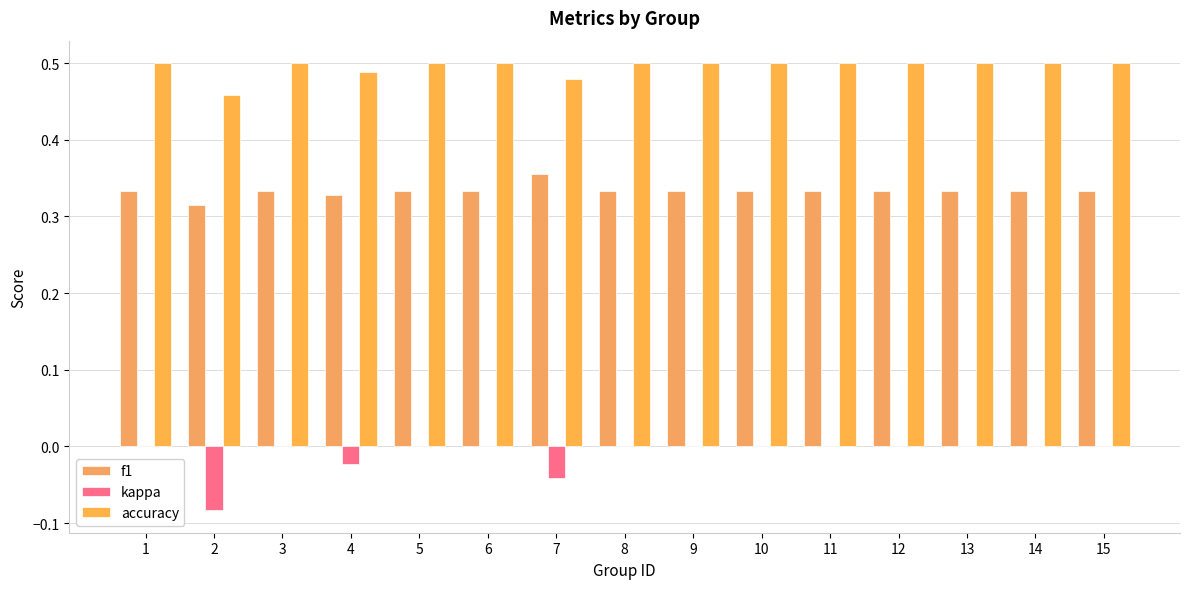

Is the value of accuracy at 2 greater than the value of f1 at 11?

Yes